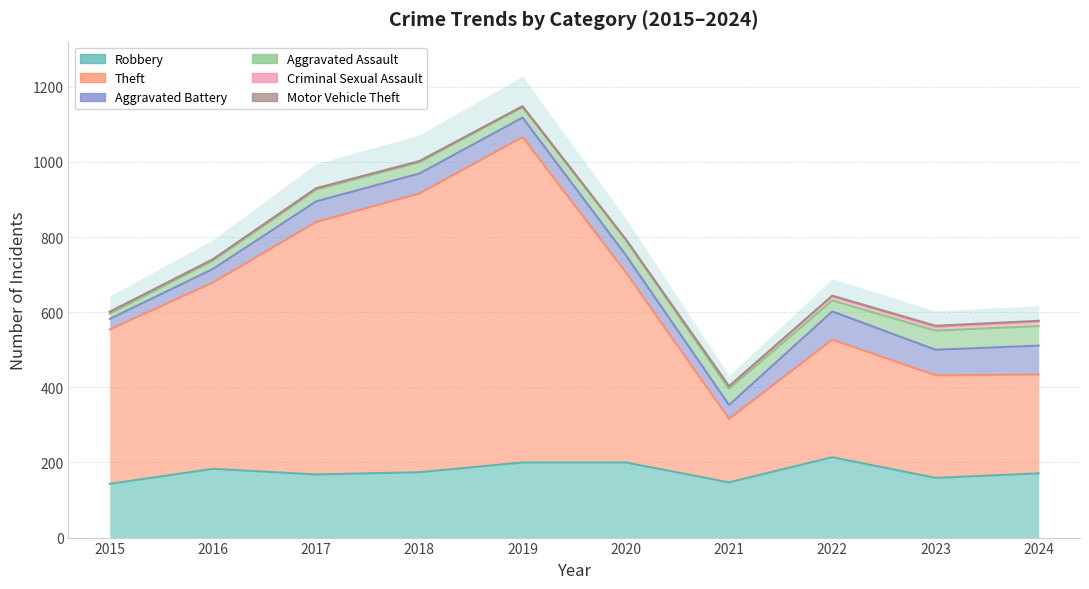

The Motor Vehicle Theft series shows -1 at 2021. True or false?

False